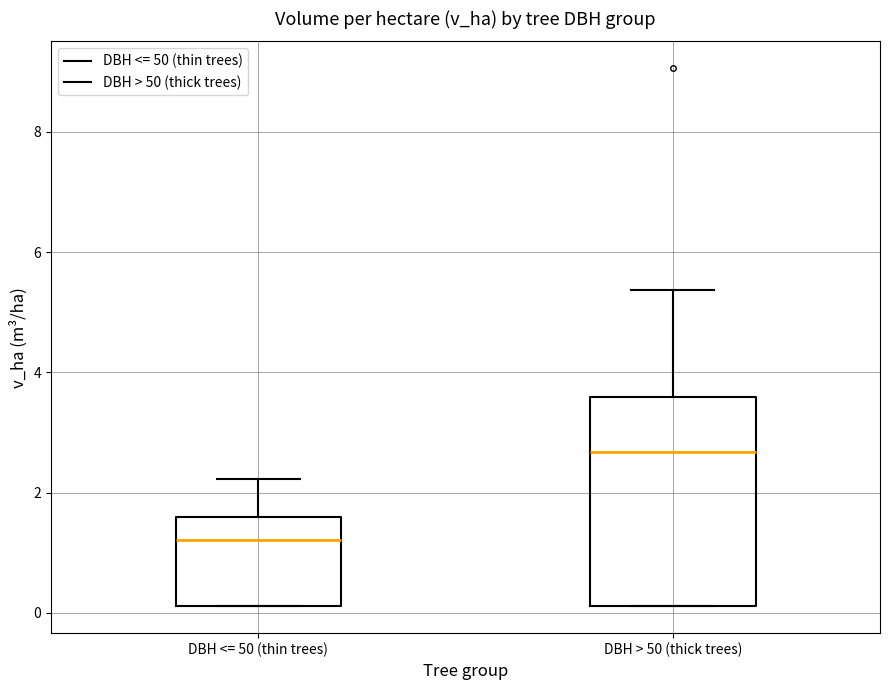

Comparing the boxes themselves (not the whiskers), which one is the tallest?

DBH > 50 (thick trees)